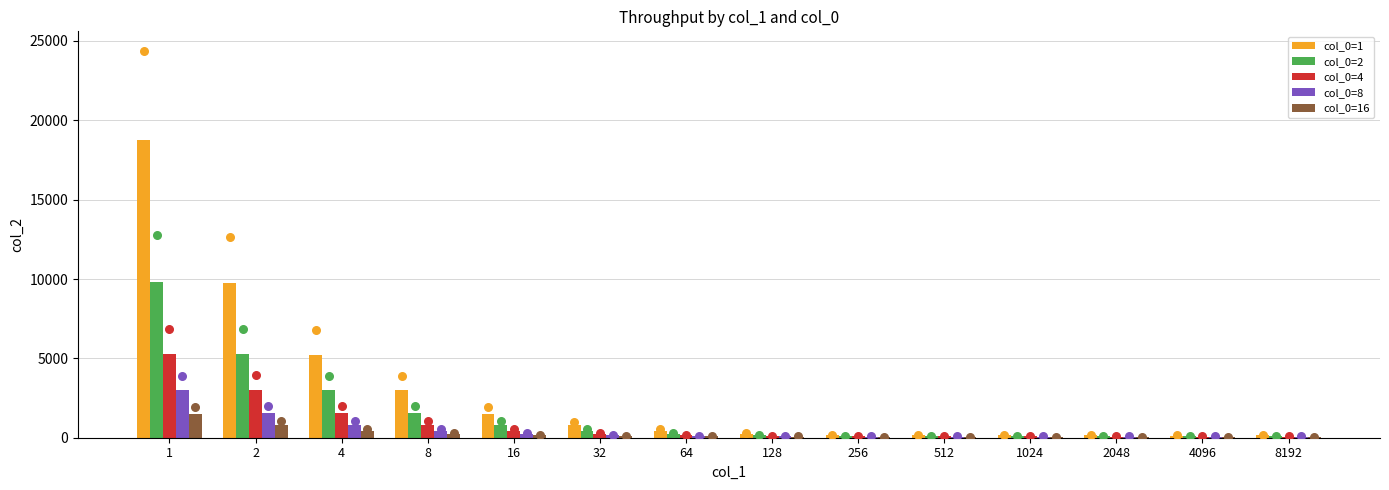

At which category is the sum across all series the highest?

1